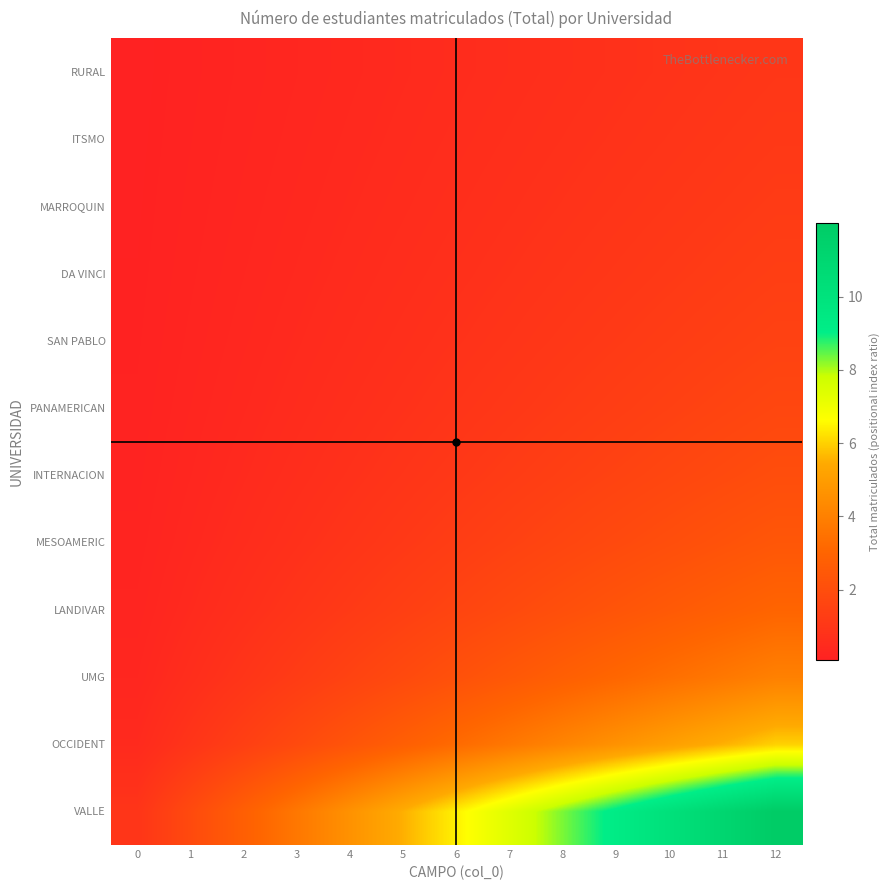

At how many categories does at least one series exceed 7?

6